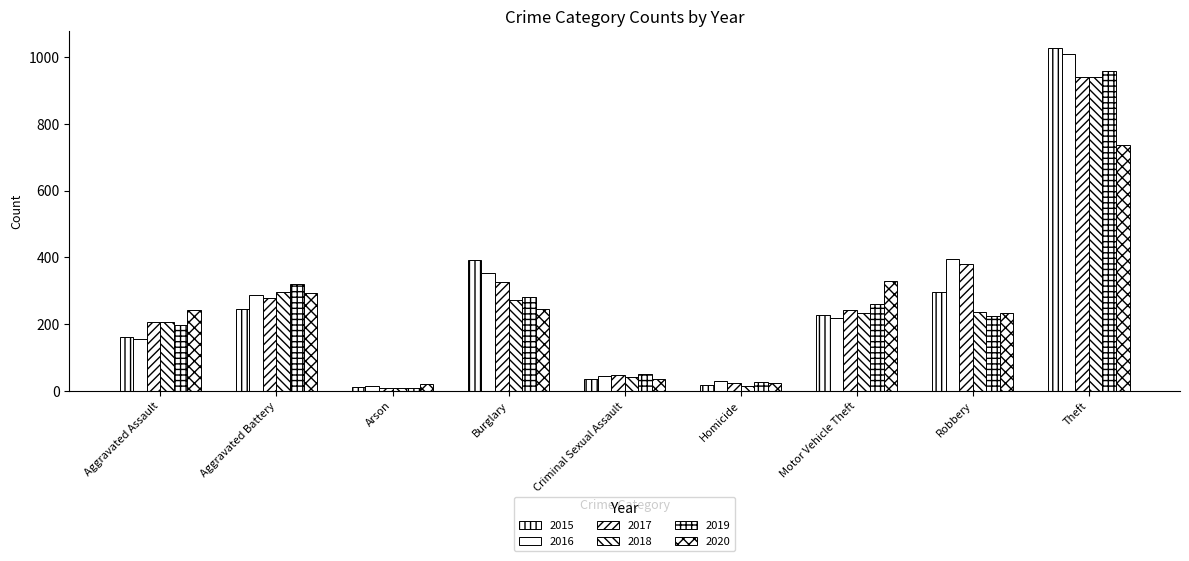

How many bars are there in each group?

6